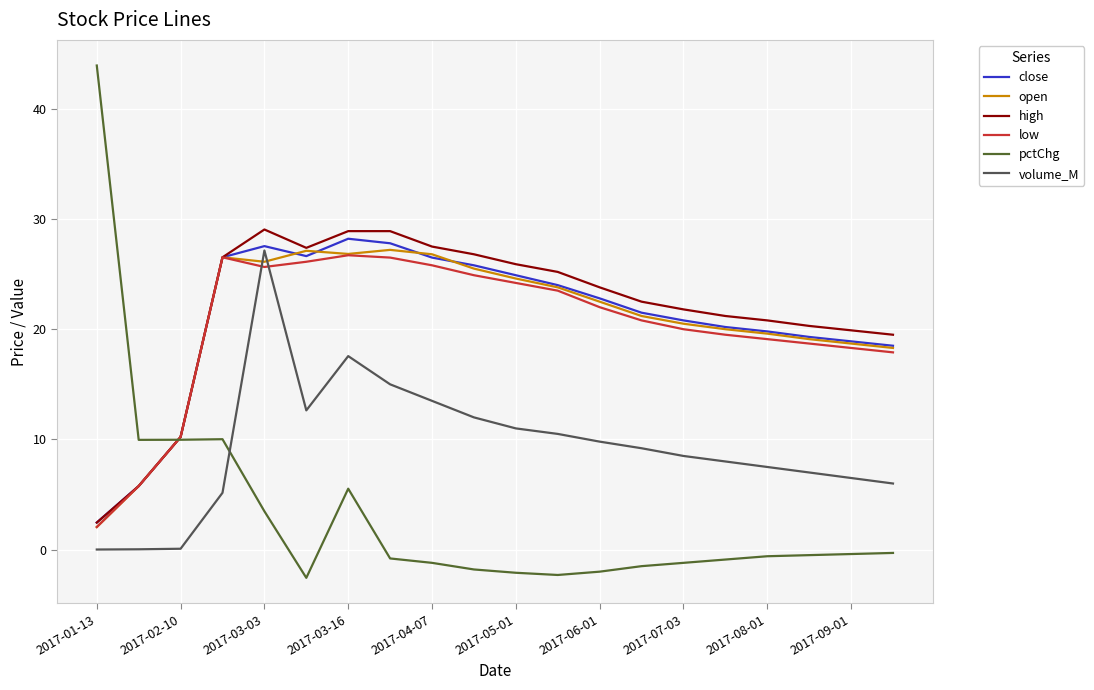

What is the minimum value for open?

2.1